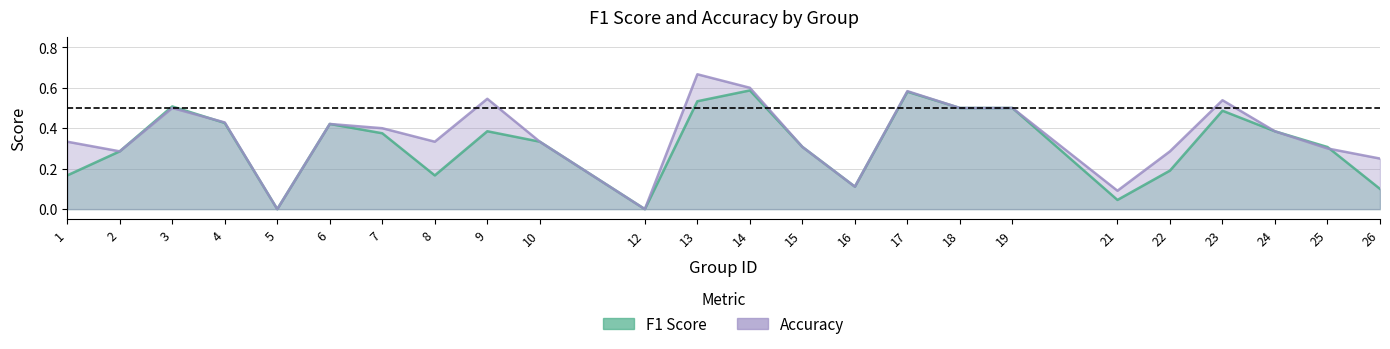

Rank the series by their maximum value, from highest to lowest.

accuracy, f1